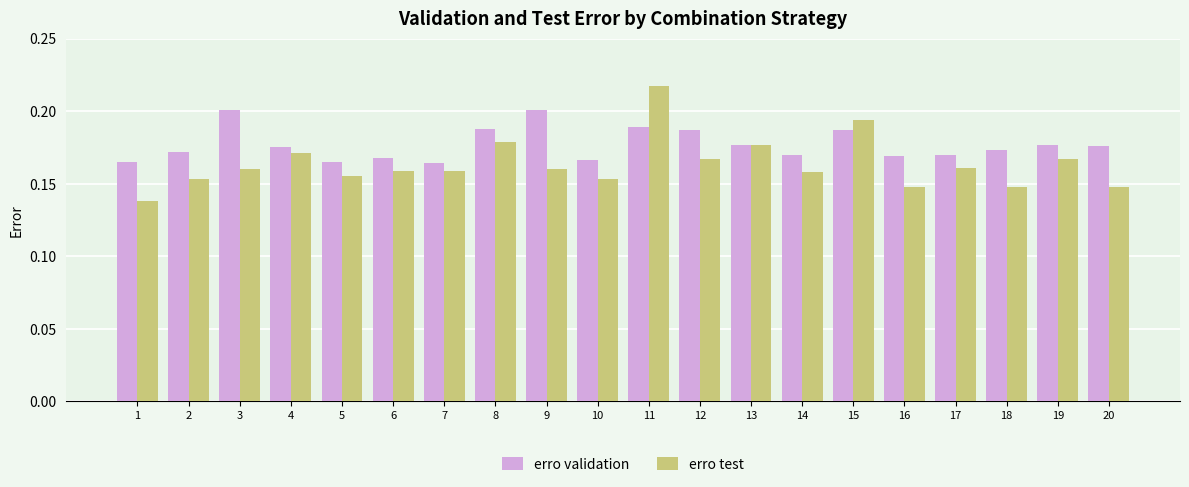

Does the chart contain any negative values?

No